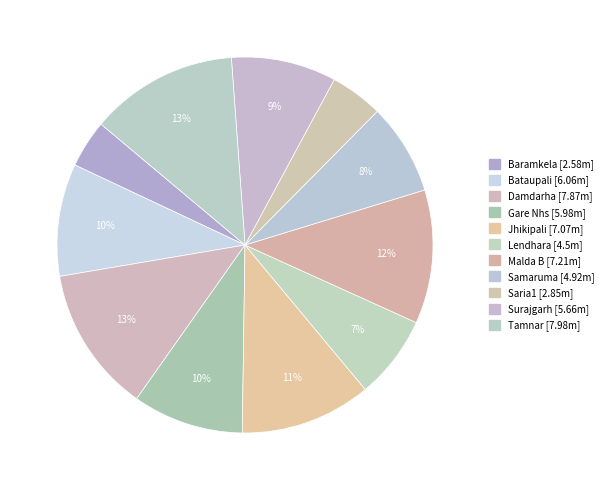

Does Surajgarh represent more than half of the total?

No